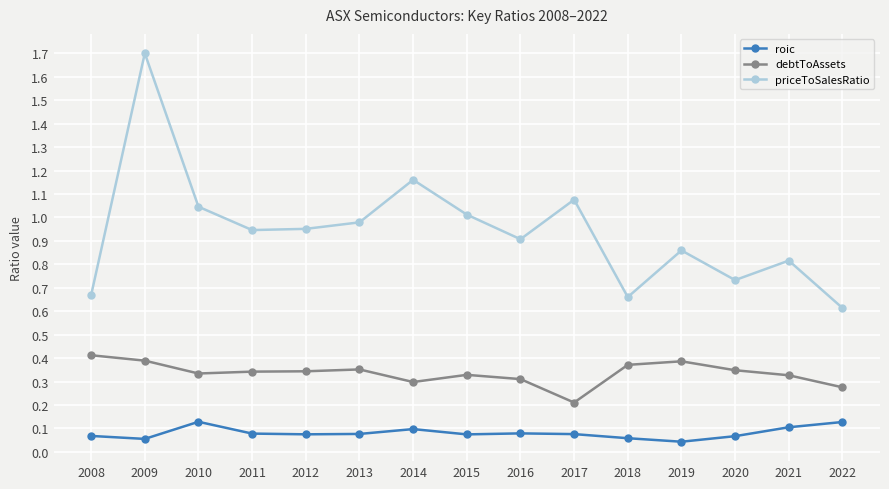

In priceToSalesRatio, how many points are higher than both neighbors (excluding endpoints)?

5